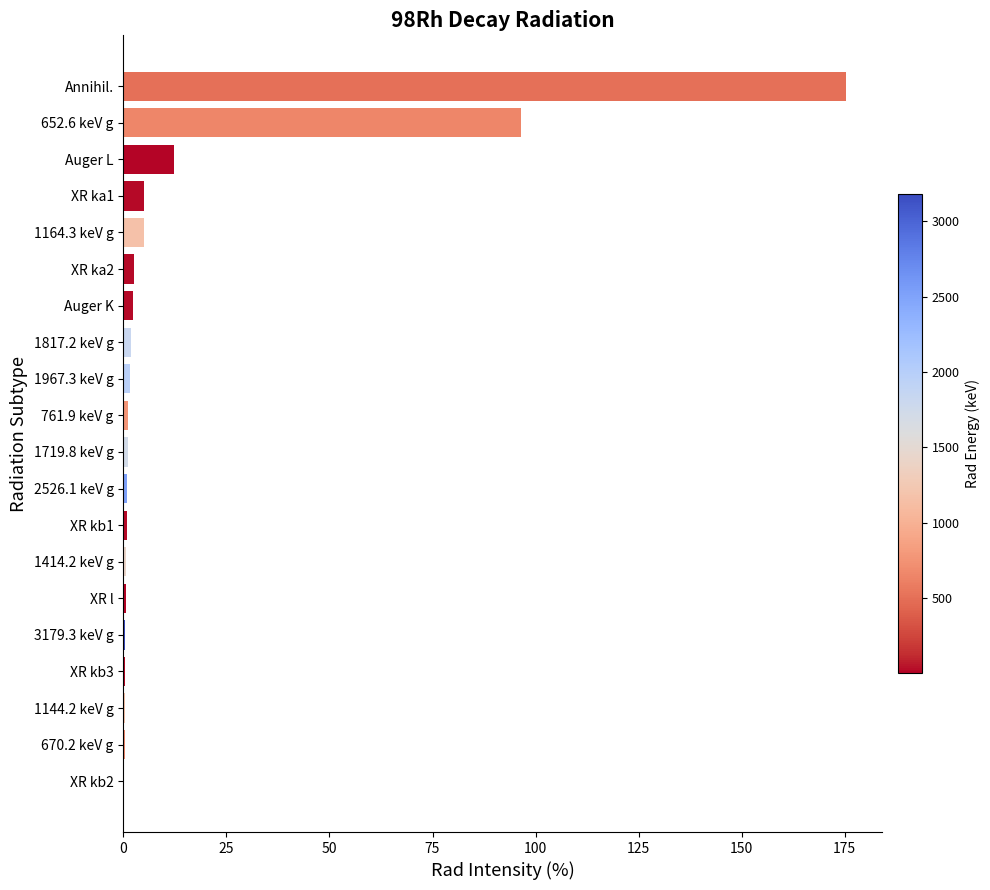

How many series are shown in this chart?

1